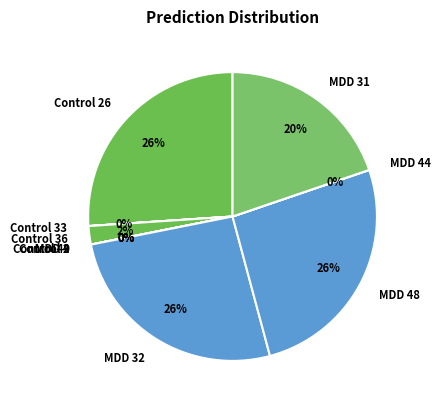

Is it true that Control 36 is 2% of the pie?

True